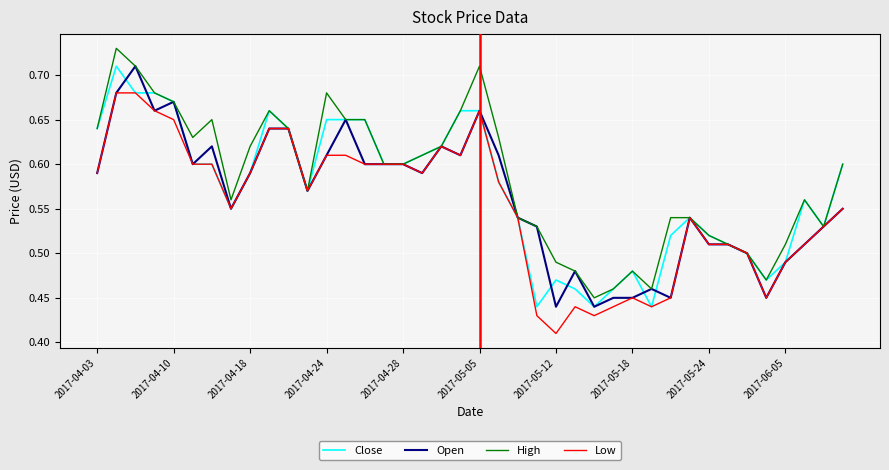

Where is Low nearest to the value 0?

2017-05-12